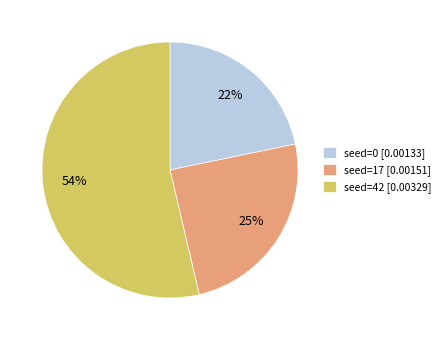

How many segments does this pie chart have?

3